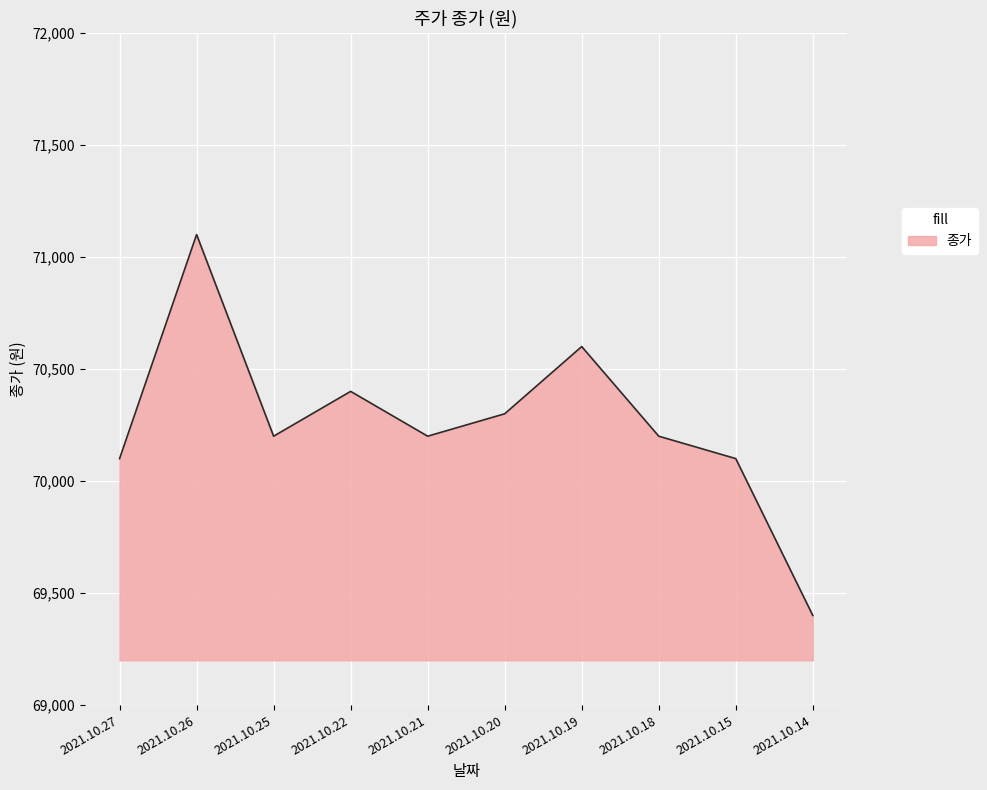

Is it true that the value at 2021.10.18 is 125120?

False